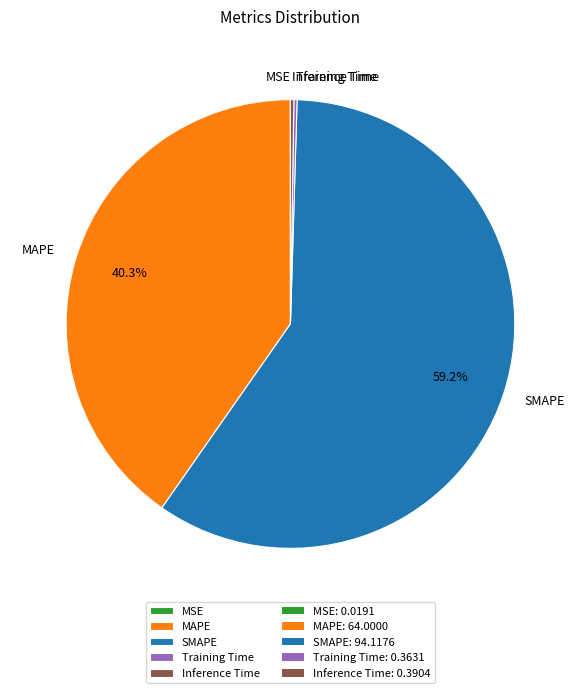

Combined, do SMAPE and MAPE account for over 50%?

Yes